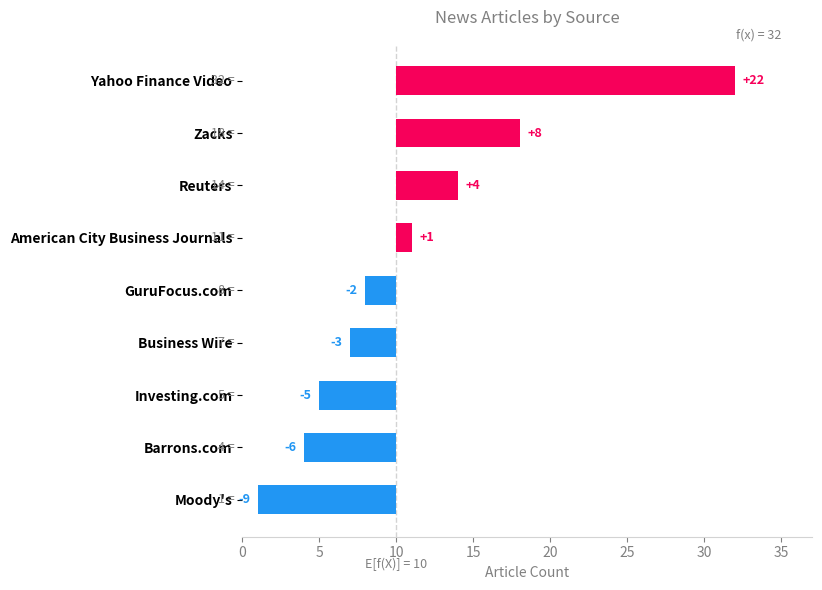

What is the difference between the second highest and second lowest values?

14